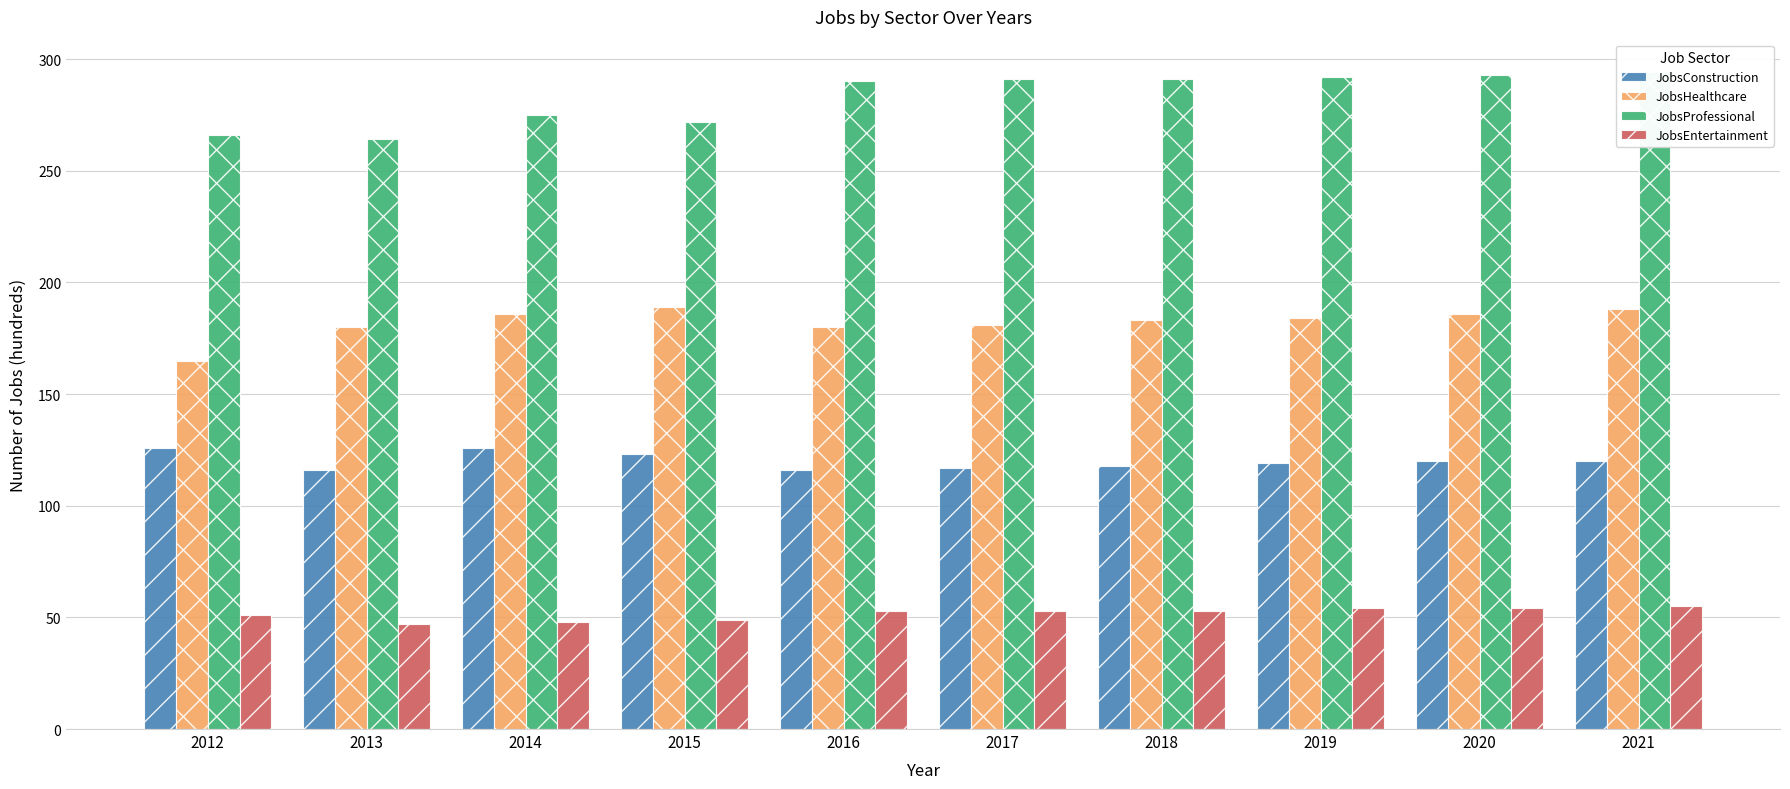

Between 2021 and 2012, which is larger?

2012